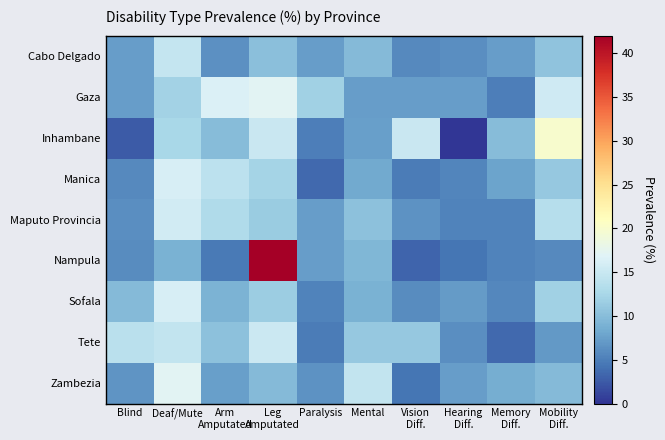

Reading right to left, list all the values displayed in this chart.

Cabo Delgado: Mobility
Diff.=10.6	Memory
Diff.=7.2	Hearing
Diff.=6.1	Vision
Diff.=5.8	Mental=9.8	Paralysis=7.3	Leg
Amputated=10.3	Arm
Amputated=6.2	Deaf/Mute=14.8	Blind=7.3
Gaza: Mobility
Diff.=15.5	Memory
Diff.=5.1	Hearing
Diff.=7.3	Vision
Diff.=7.4	Mental=7.3	Paralysis=11.9	Leg
Amputated=17.1	Arm
Amputated=16.5	Deaf/Mute=12.1	Blind=7.3
Inhambane: Mobility
Diff.=20.0	Memory
Diff.=10.0	Hearing
Diff.=0.0	Vision
Diff.=15.0	Mental=7.5	Paralysis=5.0	Leg
Amputated=15.0	Arm
Amputated=10.0	Deaf/Mute=12.5	Blind=2.5
Manica: Mobility
Diff.=11.1	Memory
Diff.=7.8	Hearing
Diff.=5.5	Vision
Diff.=4.8	Mental=8.3	Paralysis=3.6	Leg
Amputated=12.2	Arm
Amputated=14.0	Deaf/Mute=16.1	Blind=5.9
Maputo Provincia: Mobility
Diff.=13.5	Memory
Diff.=5.4	Hearing
Diff.=5.3	Vision
Diff.=6.5	Mental=10.3	Paralysis=7.3	Leg
Amputated=11.3	Arm
Amputated=13.1	Deaf/Mute=15.6	Blind=6.2
Nampula: Mobility
Diff.=5.9	Memory
Diff.=5.4	Hearing
Diff.=4.3	Vision
Diff.=3.2	Mental=9.4	Paralysis=7.2	Leg
Amputated=42.2	Arm
Amputated=4.6	Deaf/Mute=9.0	Blind=5.9
Sofala: Mobility
Diff.=12.0	Memory
Diff.=5.7	Hearing
Diff.=7.1	Vision
Diff.=6.0	Mental=9.0	Paralysis=5.3	Leg
Amputated=11.6	Arm
Amputated=9.0	Deaf/Mute=16.2	Blind=9.7
Tete: Mobility
Diff.=6.9	Memory
Diff.=3.5	Hearing
Diff.=6.2	Vision
Diff.=11.0	Mental=11.0	Paralysis=4.8	Leg
Amputated=15.2	Arm
Amputated=10.3	Deaf/Mute=14.5	Blind=13.8
Zambezia: Mobility
Diff.=9.8	Memory
Diff.=8.6	Hearing
Diff.=7.2	Vision
Diff.=4.4	Mental=14.5	Paralysis=6.4	Leg
Amputated=9.8	Arm
Amputated=7.5	Deaf/Mute=17.1	Blind=6.6